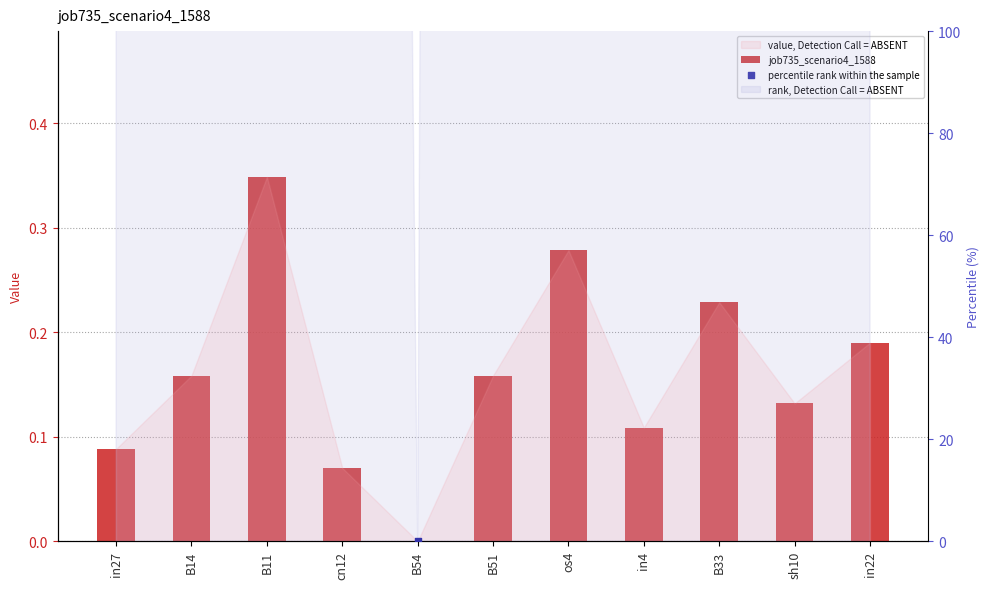

Which series has the largest total across all categories?

percentile rank within the sample